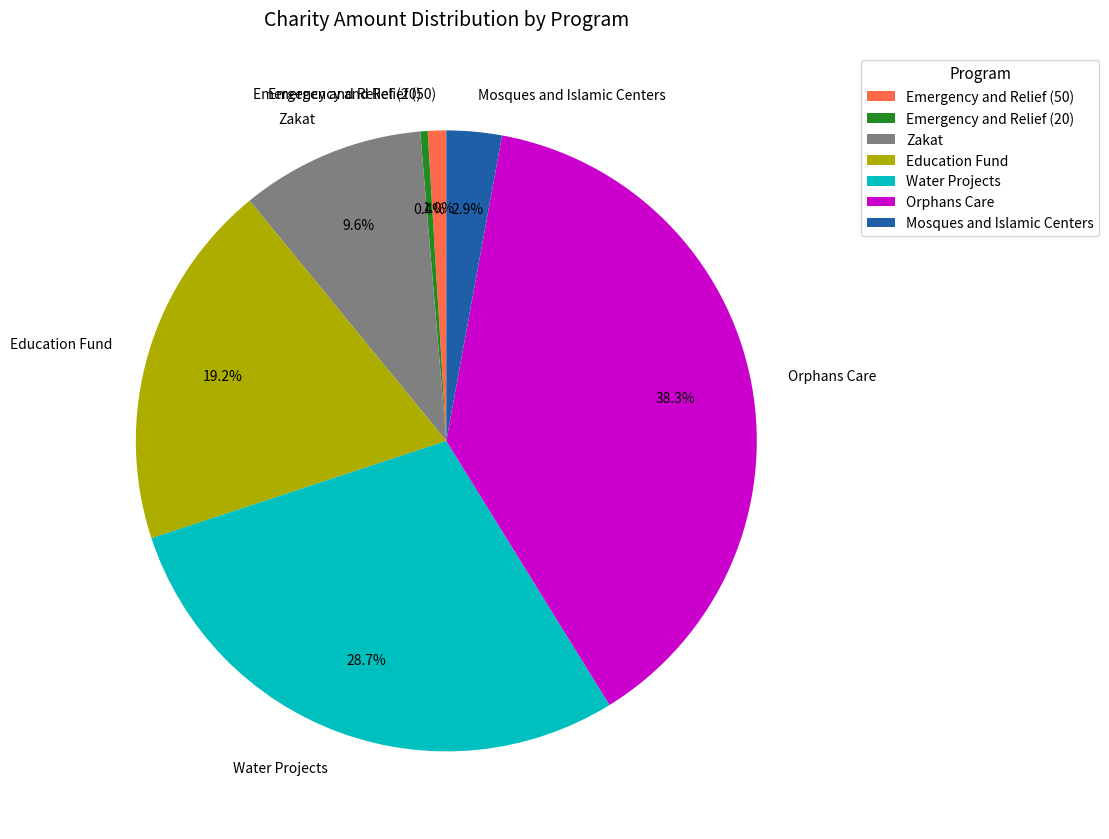

Which category has the smallest portion of the pie?

Emergency and Relief (20)